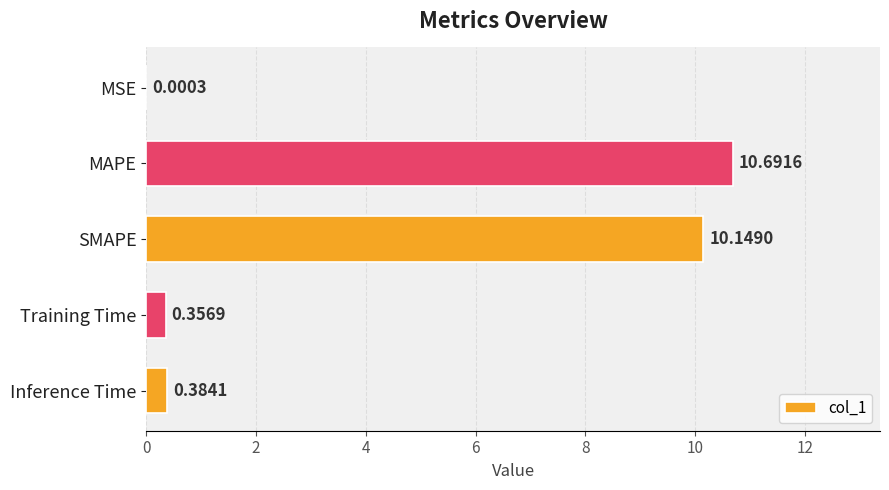

At which category does the chart reach its peak across all series?

MAPE